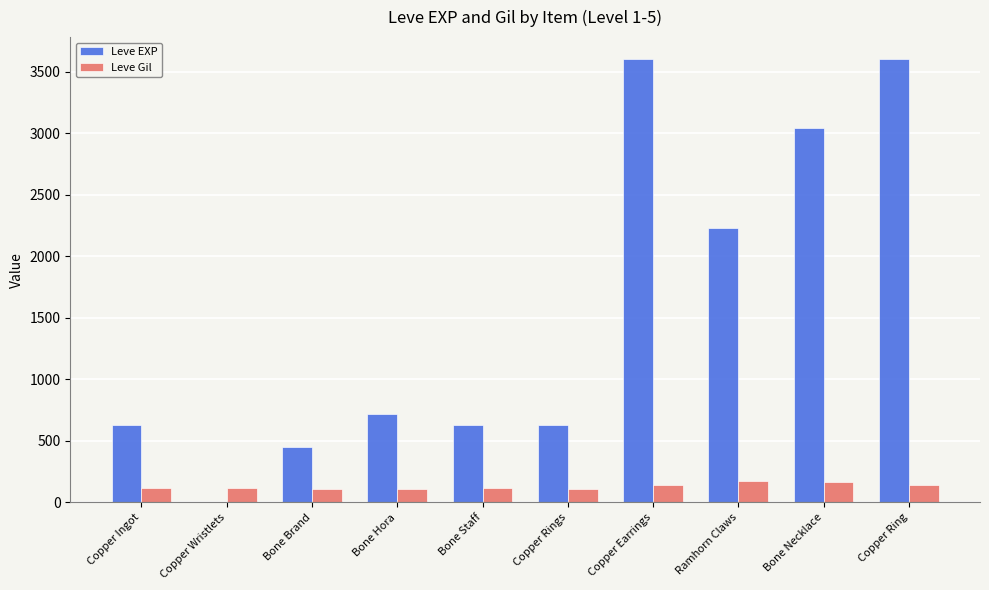

Are the bars grouped side by side (vs. stacked)?

Yes